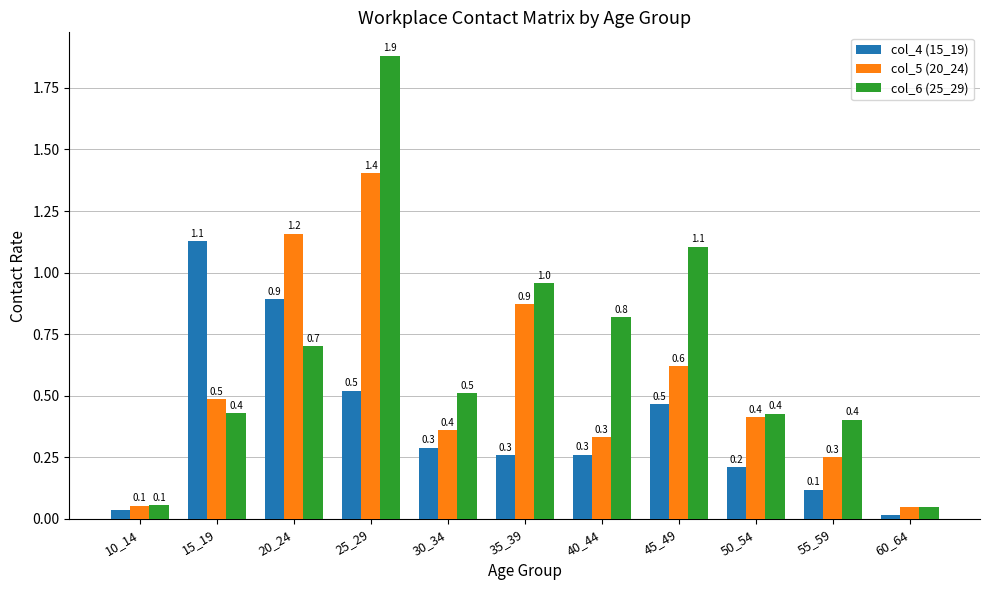

What is the maximum value shown in the chart?

1.9